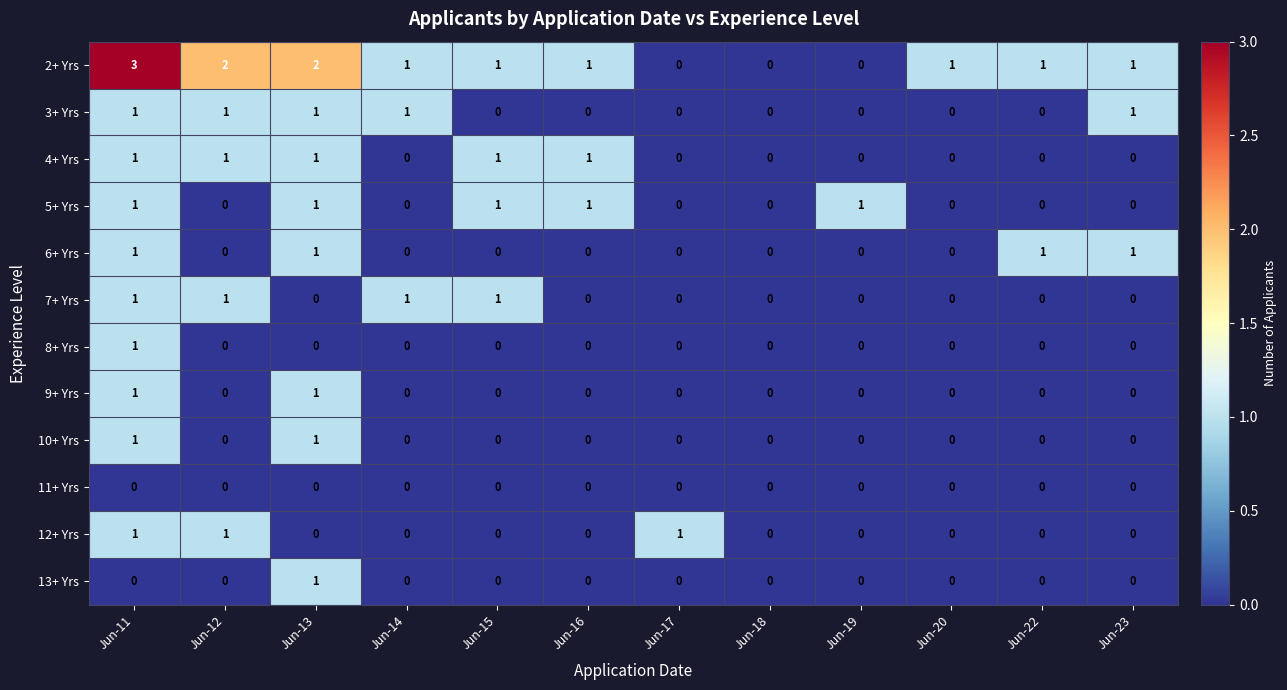

Which category has the highest value across all series?

Jun-11